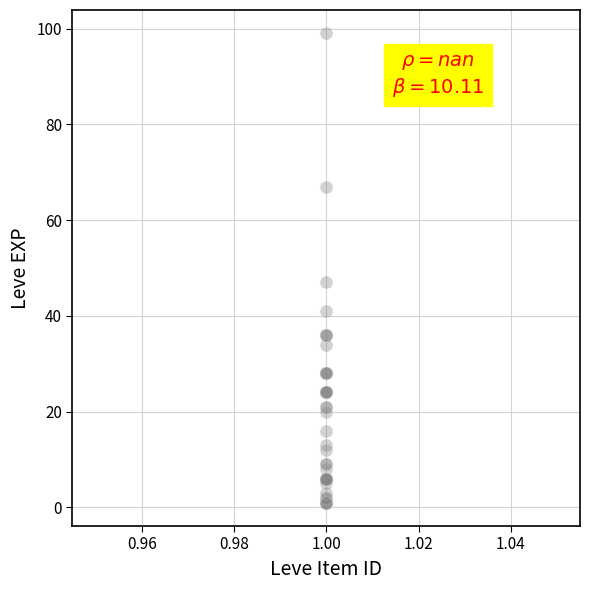

What Y value in the scatter plot is closest to 50?

47